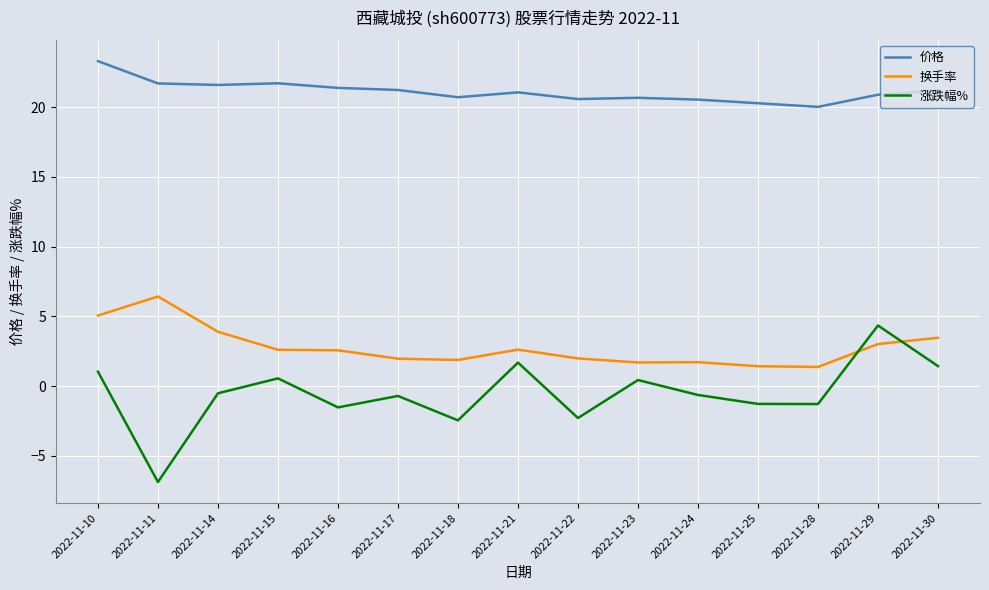

The value of 换手率 at 2022-11-25 is 2.5. True or false?

False